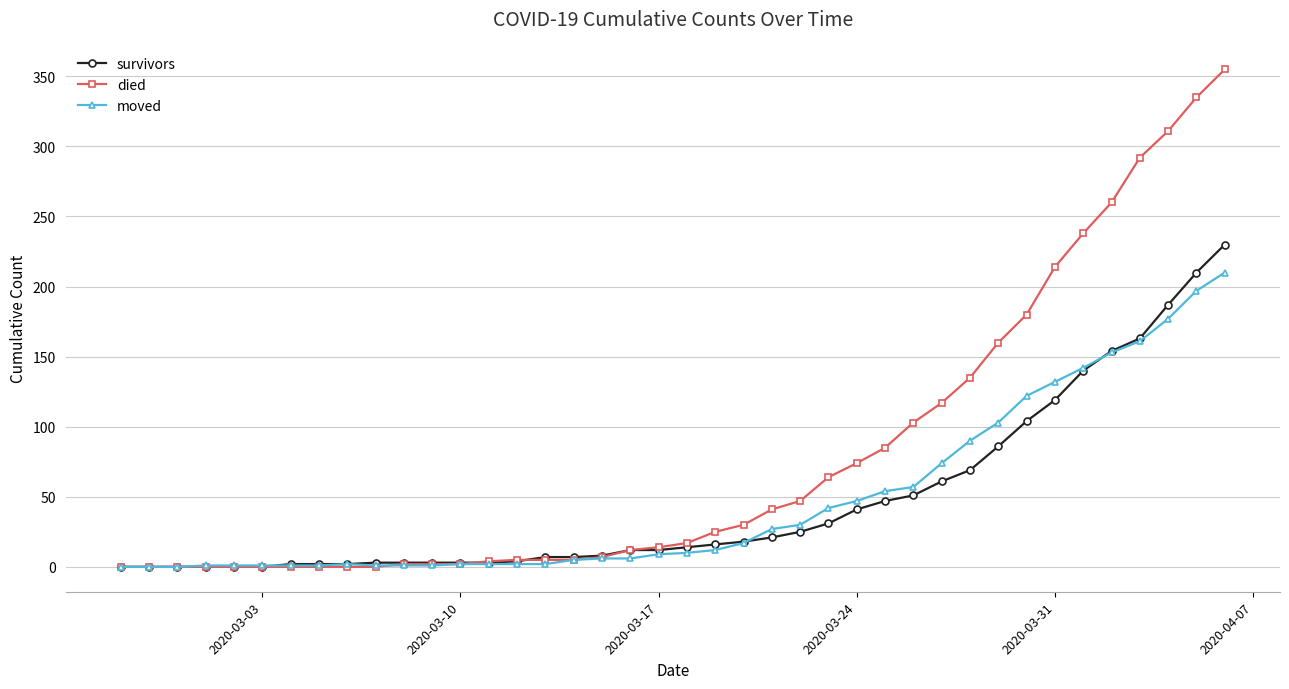

What is the value of the survivors point at the 25th from the left?

25